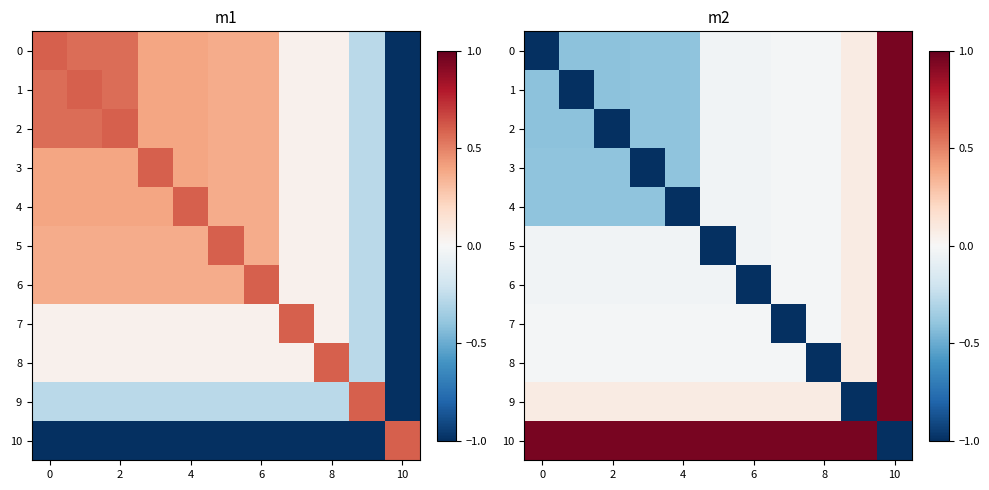

What is the sum of all 7 values?

-0.1